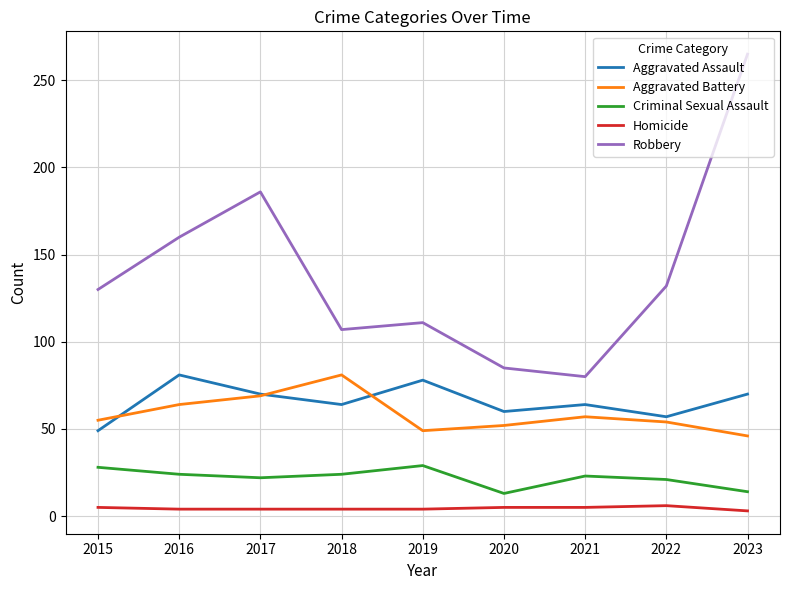

At 2022, list the series in order from largest to smallest.

Robbery, Aggravated Assault, Aggravated Battery, Criminal Sexual Assault, Homicide